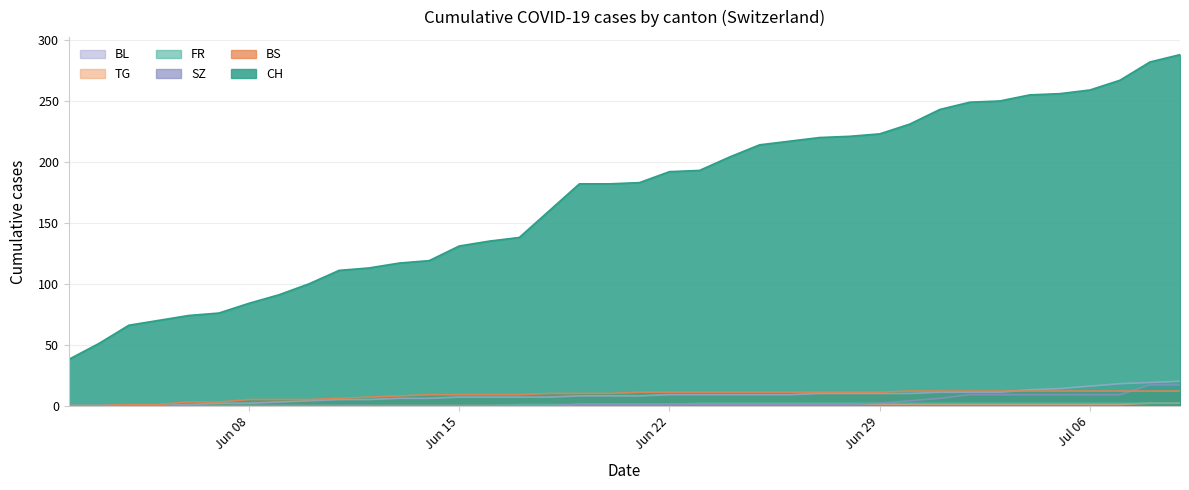

True or false: SZ and TG intersect in this chart.

False